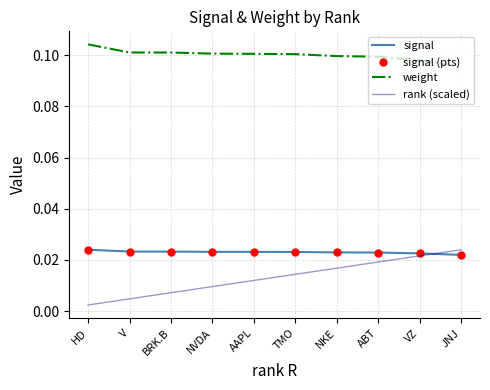

What are all the series names shown in the legend?

signal, signal (pts), weight, rank (scaled)